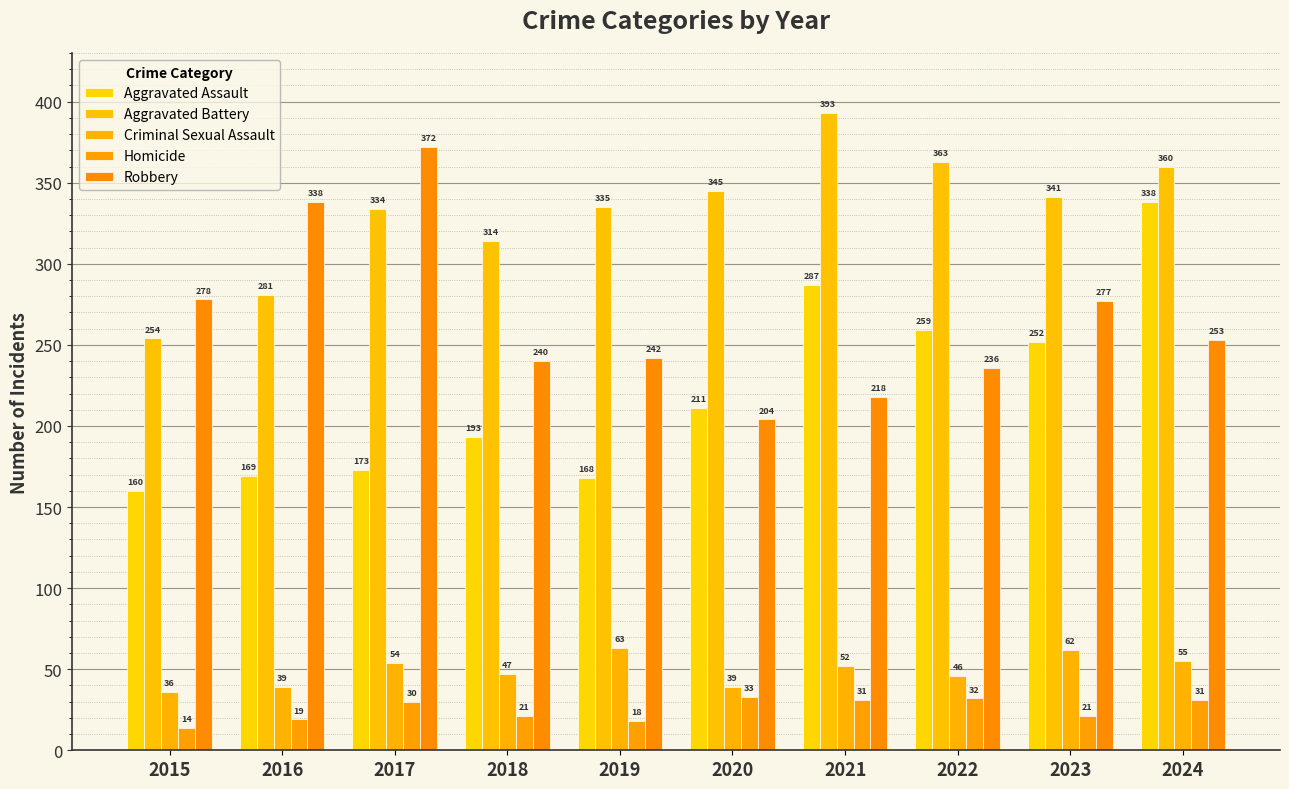

True or false: Robbery has a value of 423 at 2024.

False